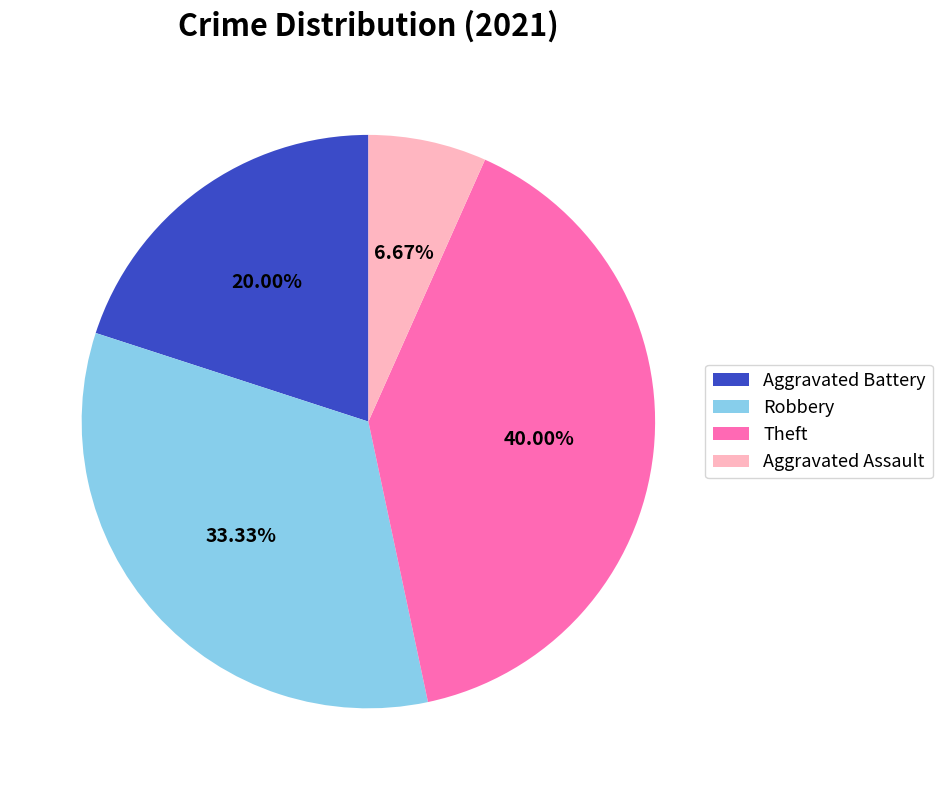

To the nearest percent, what is the difference between the Theft and Aggravated Assault slice percentages?

33%